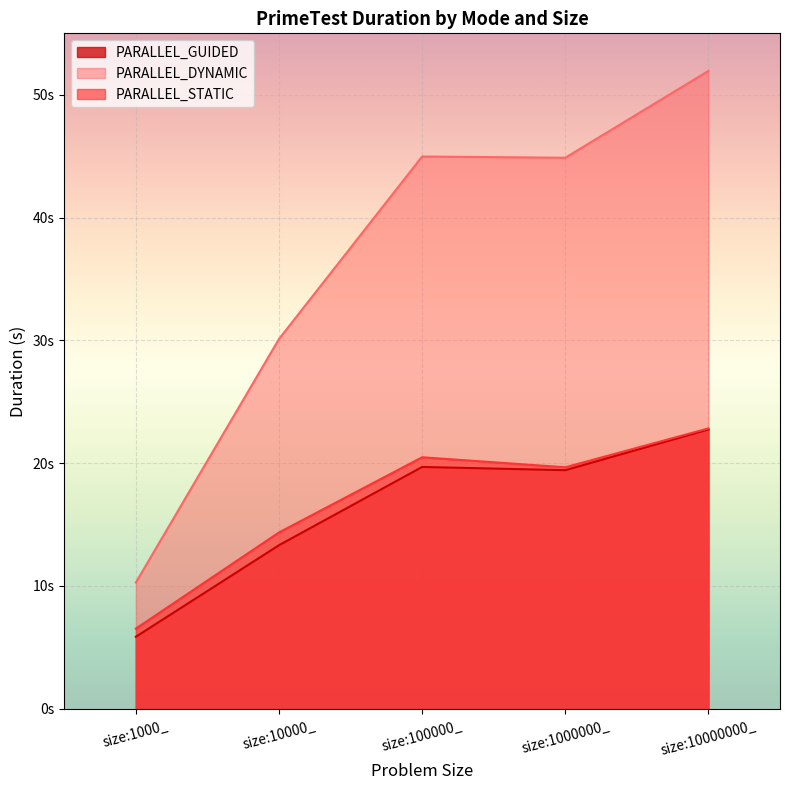

Does the chart display data point markers on the line(s)?

No